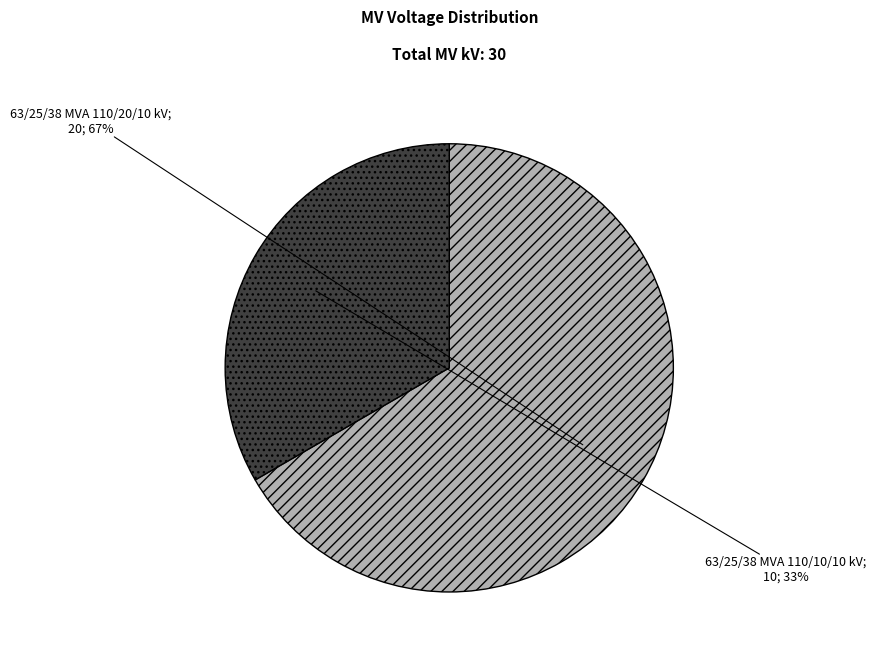

Does any single category account for the majority?

Yes